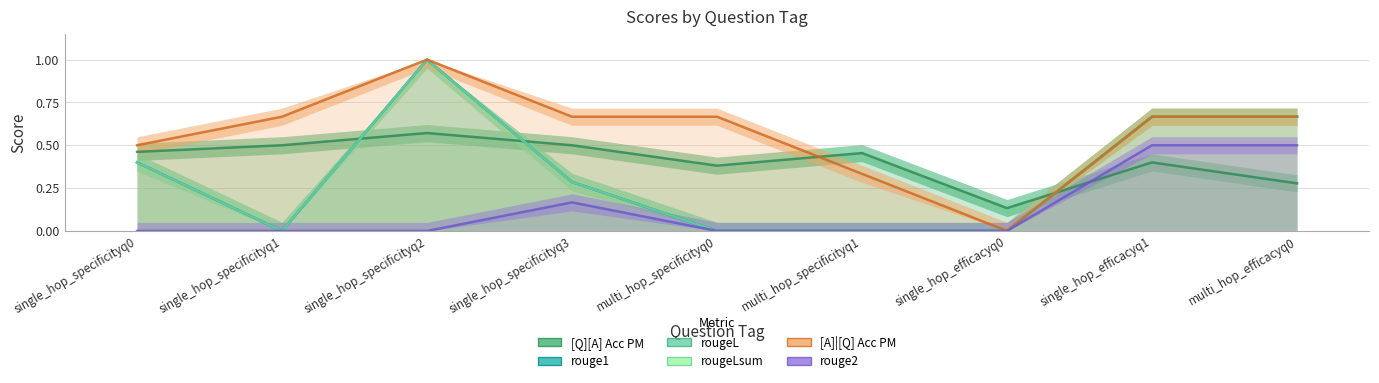

Which series changed the most between single_hop_specificityq1 and single_hop_efficacyq0?

[A]|[Q] Acc PM